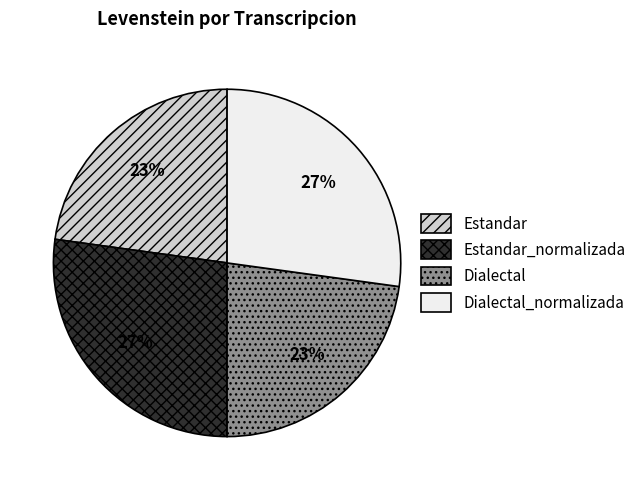

True or false: Dialectal_normalizada accounts for 38% of the total.

False